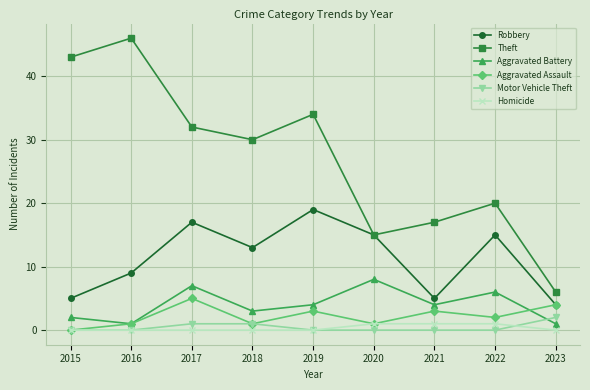

Reading left to right, what are all the values shown in this chart?

Robbery: 5	9	17	13	19	15	5	15	4
Theft: 43	46	32	30	34	15	17	20	6
Aggravated Battery: 2	1	7	3	4	8	4	6	1
Aggravated Assault: 0	1	5	1	3	1	3	2	4
Motor Vehicle Theft: 0	0	1	1	0	0	0	0	2
Homicide: 0	0	0	0	0	1	1	1	0